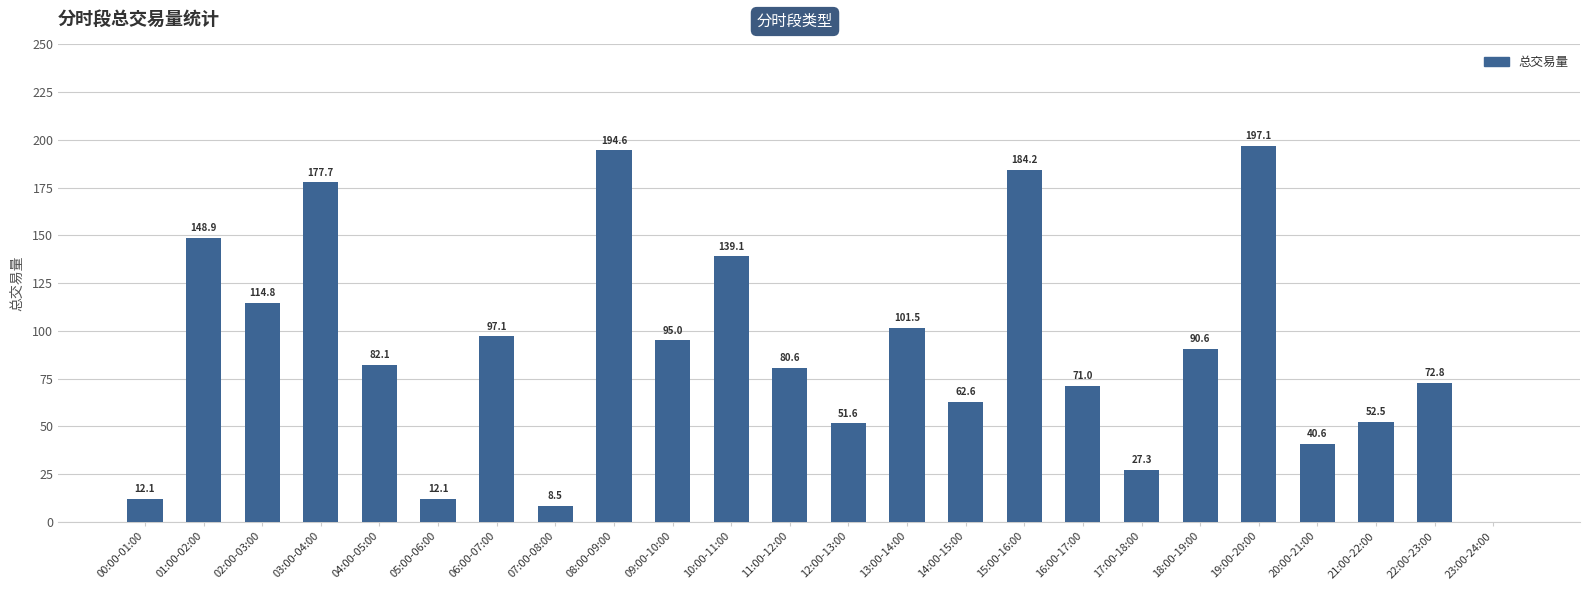

Approximately how many times larger is the value at 03:00-04:00 compared to 19:00-20:00?

0.9